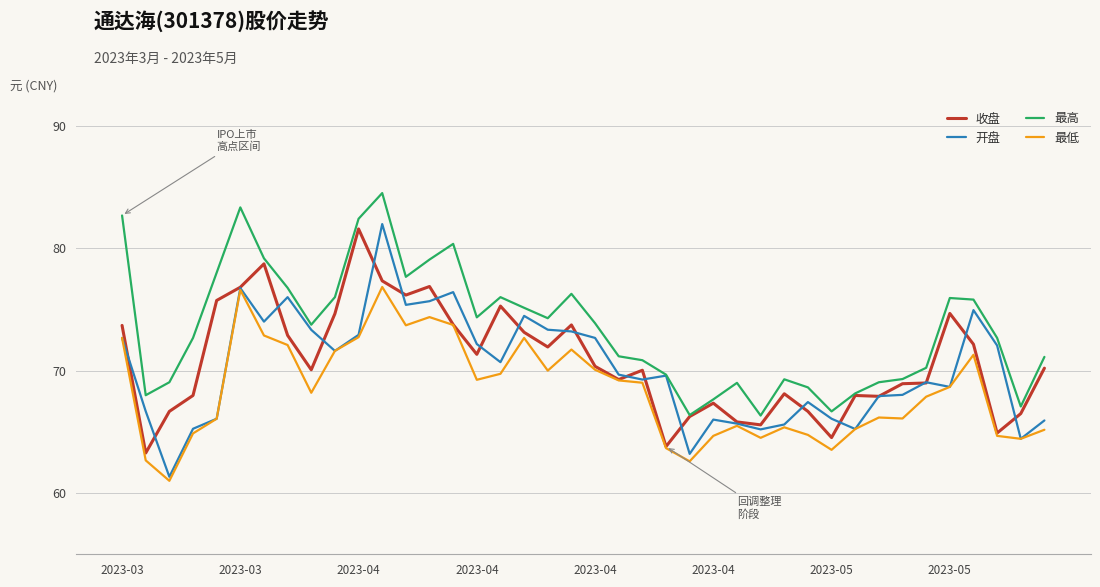

Which series has the largest total across all categories?

最高